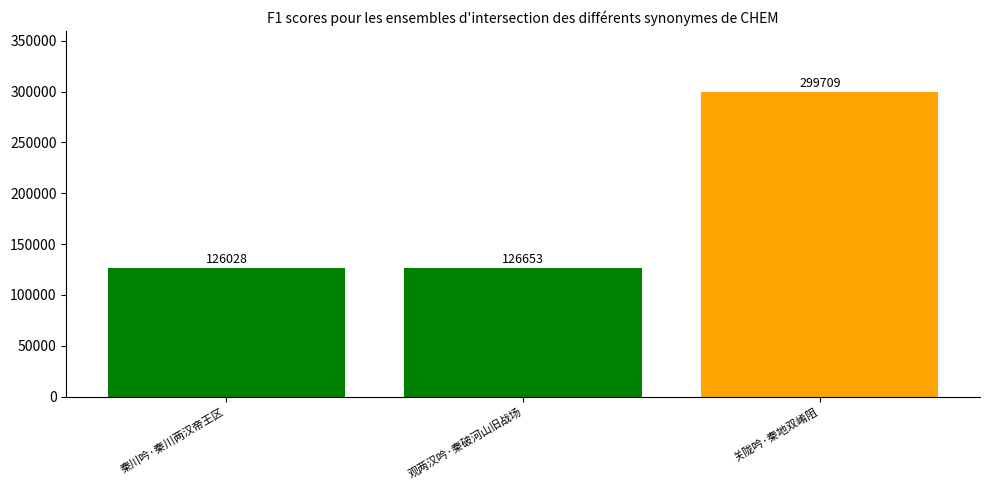

What is the difference between the maximum and minimum values?

173681